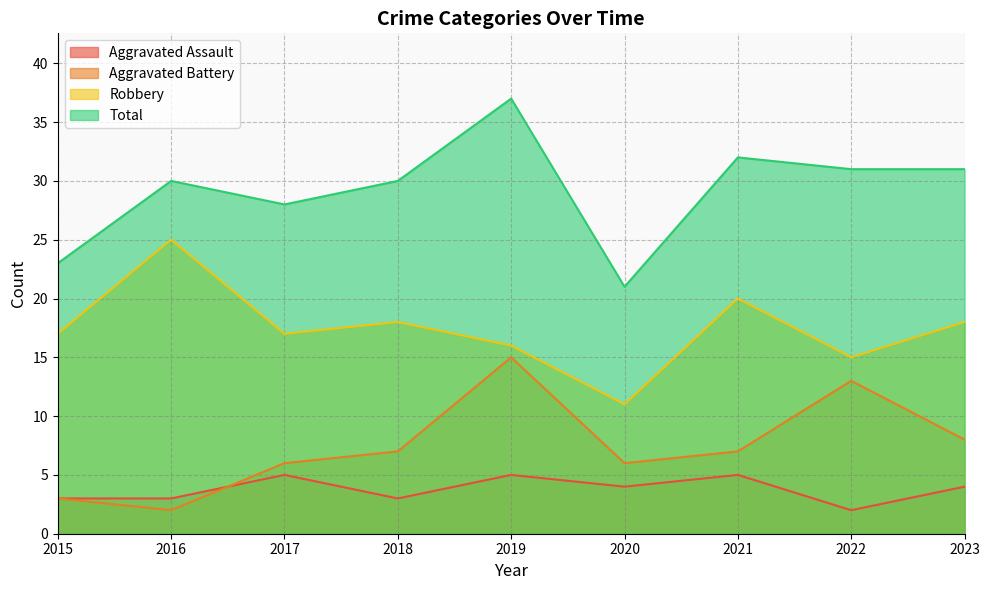

The Aggravated Assault series shows 3 at 2018. True or false?

True